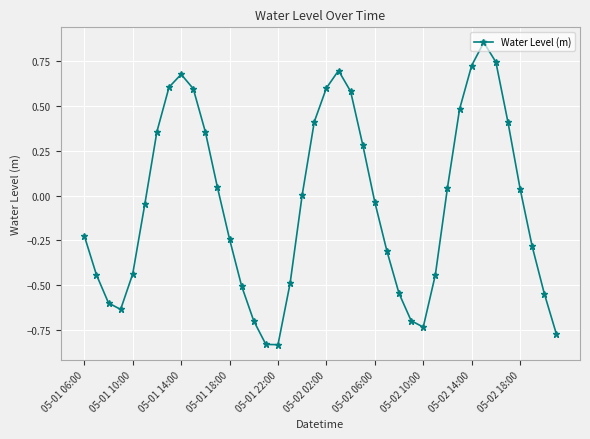

How many points are higher than both their immediate neighbors (excluding endpoints)?

3